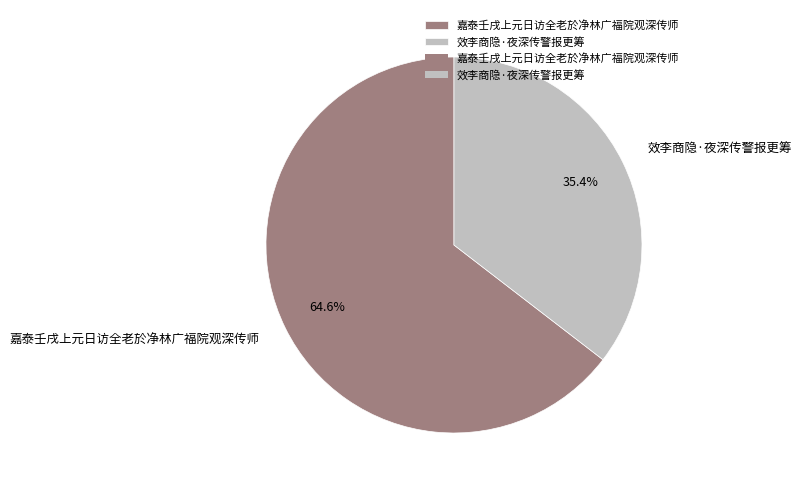

The 嘉泰壬戌上元日访全老於净林广福院观深传师 slice represents 65% of the pie. True or false?

True